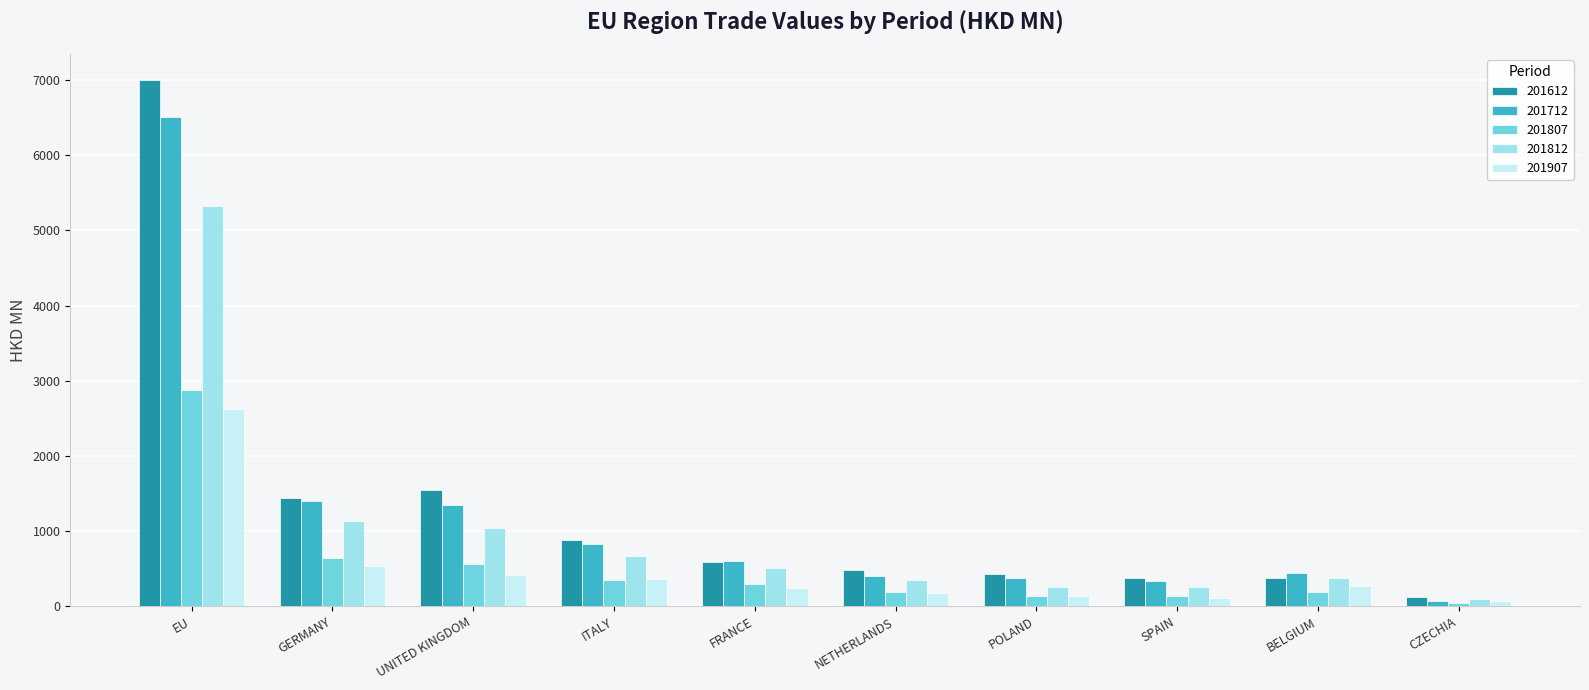

How many series are shown in this chart?

5